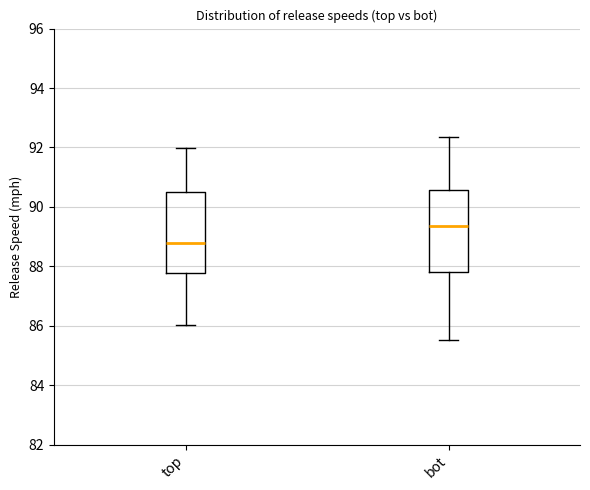

Reading left to right, read every box against the y-axis: the position of its median line, the range the box covers, and the ends of its whiskers. The values are not printed on the chart, so give them approximately, as read against the axis.

top: median 88.8, box 87.8 to 90.4, whiskers 86.0 to 92.0
bot: median 89.4, box 87.8 to 90.6, whiskers 85.6 to 92.4